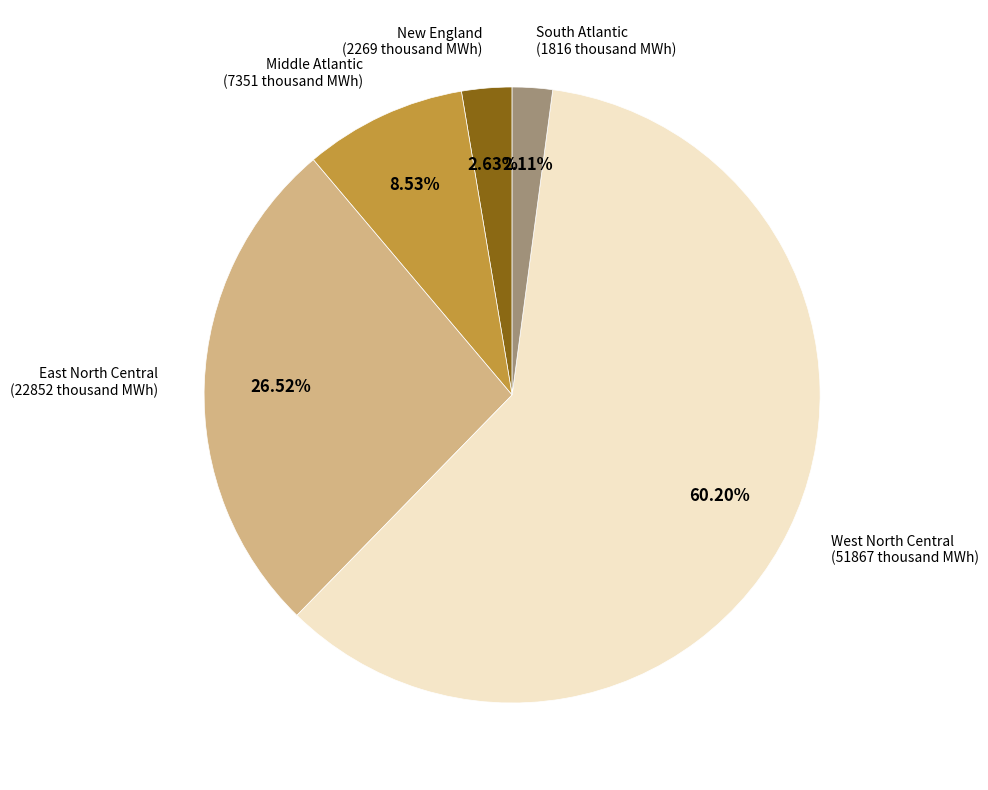

Between West North Central and New England, which is larger?

West North Central